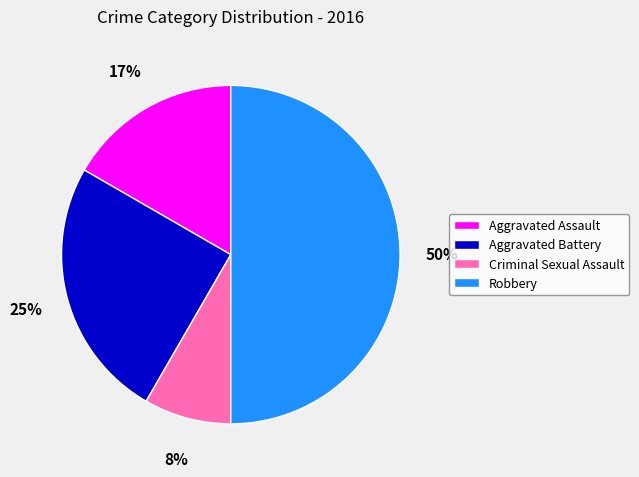

What percentage is the Aggravated Battery slice, to the nearest percent?

25%